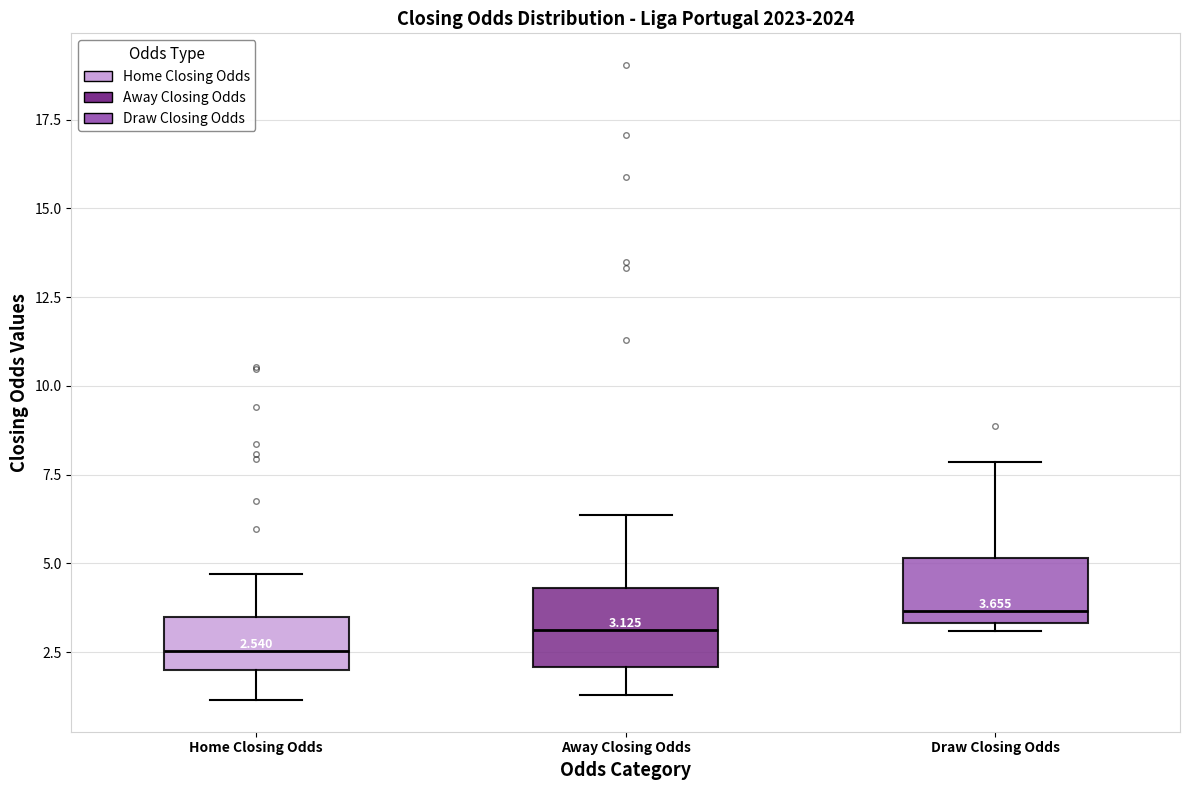

Which box's median line is the highest?

Draw Closing Odds